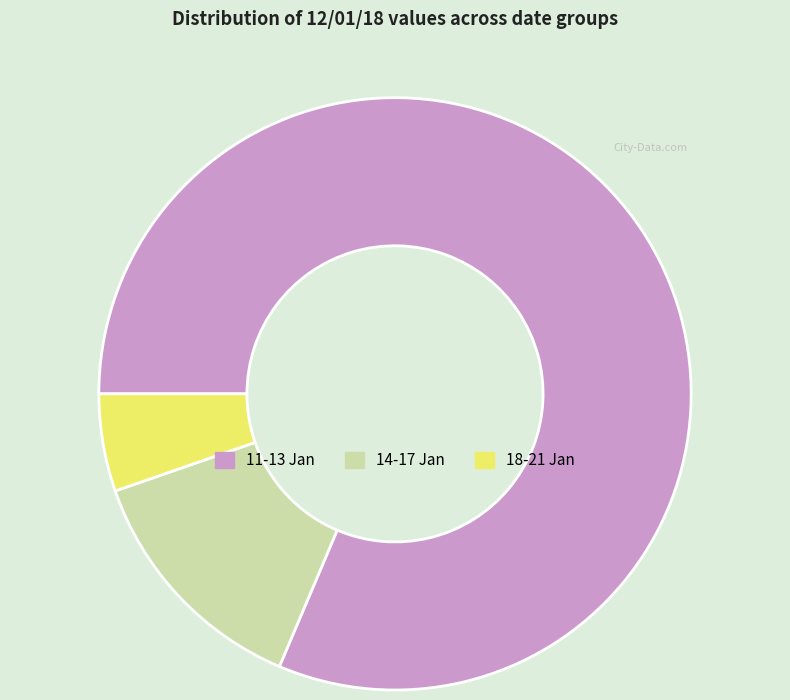

Is there any slice that represents more than half of the pie?

Yes